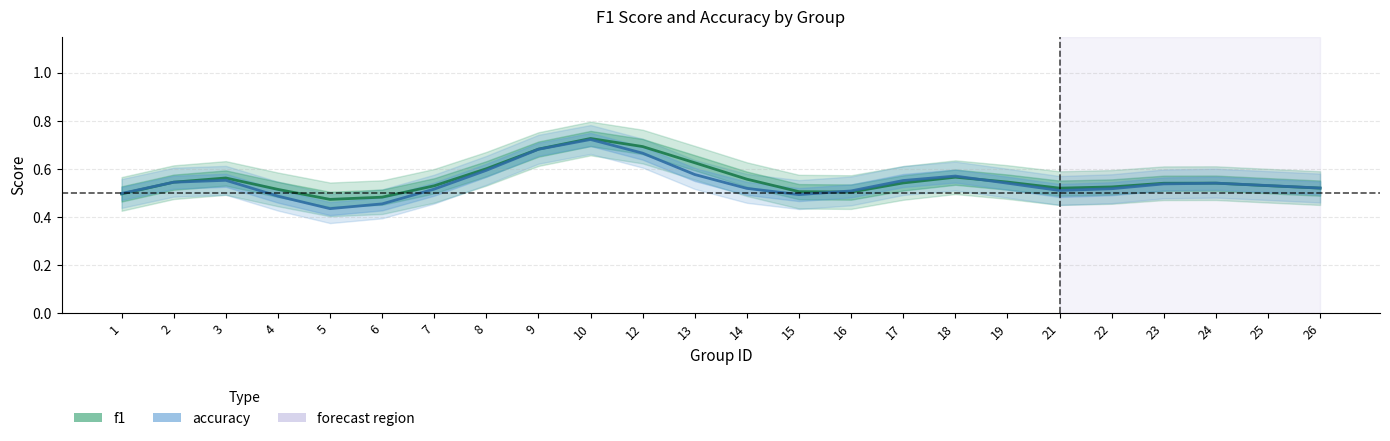

True or false: f1 and accuracy cross at least once.

True